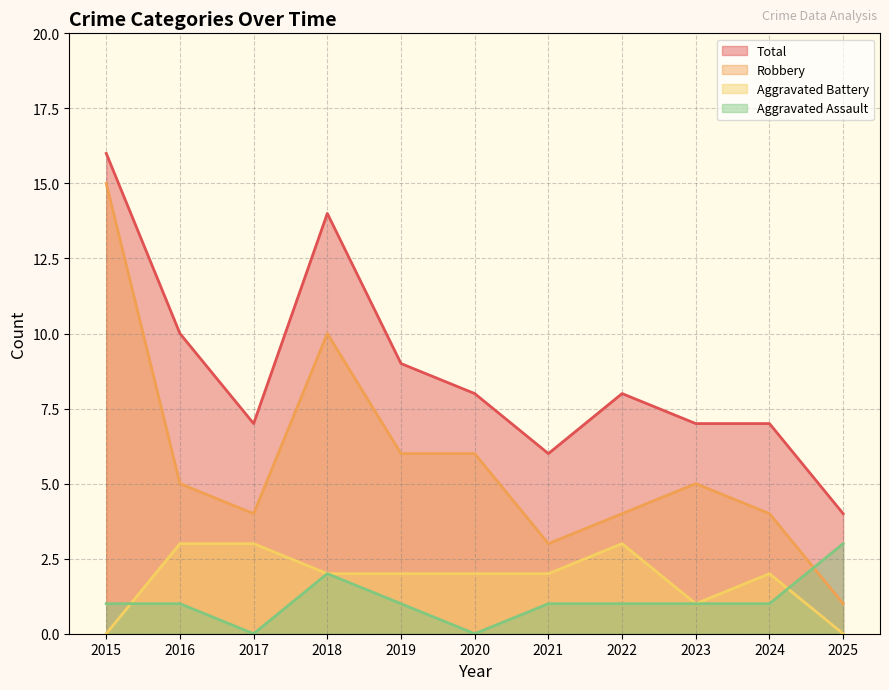

The Aggravated Assault series shows 1 at 2019. True or false?

True